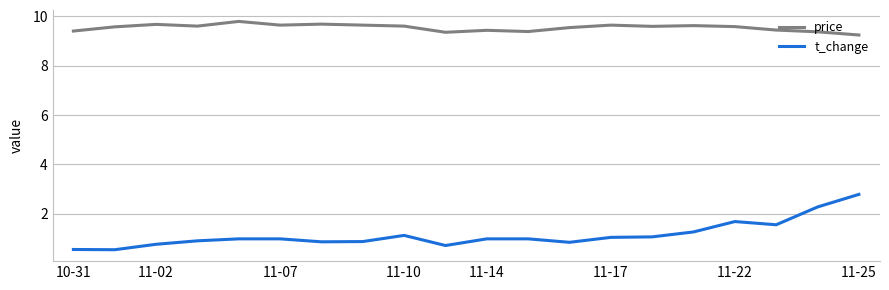

What is the lowest value of the t_change series?

0.6